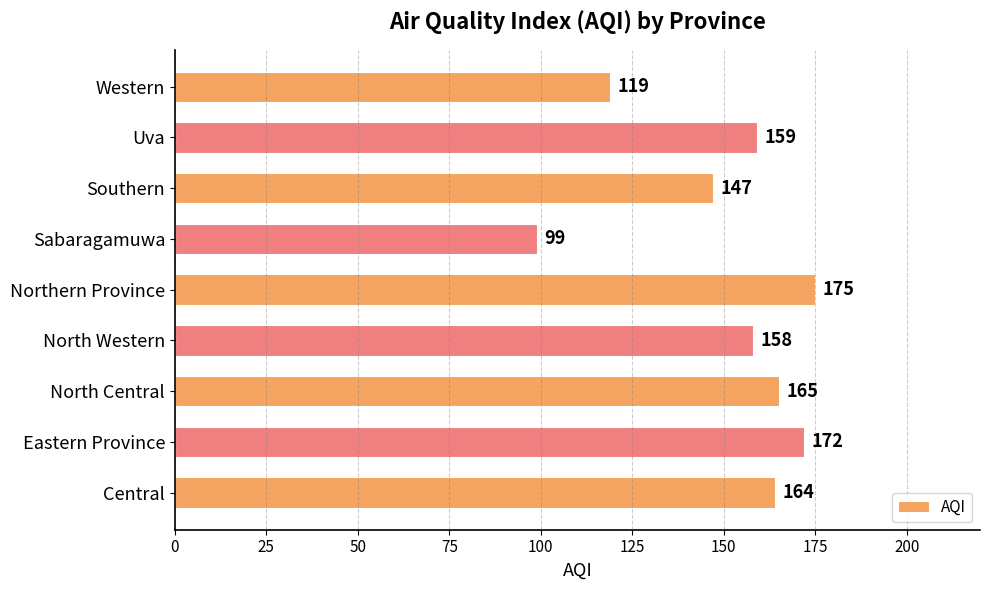

What is the ratio of the value at Western to the value at Northern Province?

0.7